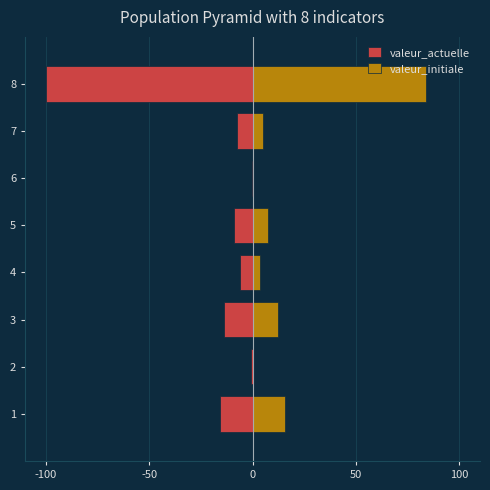

Which series has the widest spread of values?

valeur_actuelle